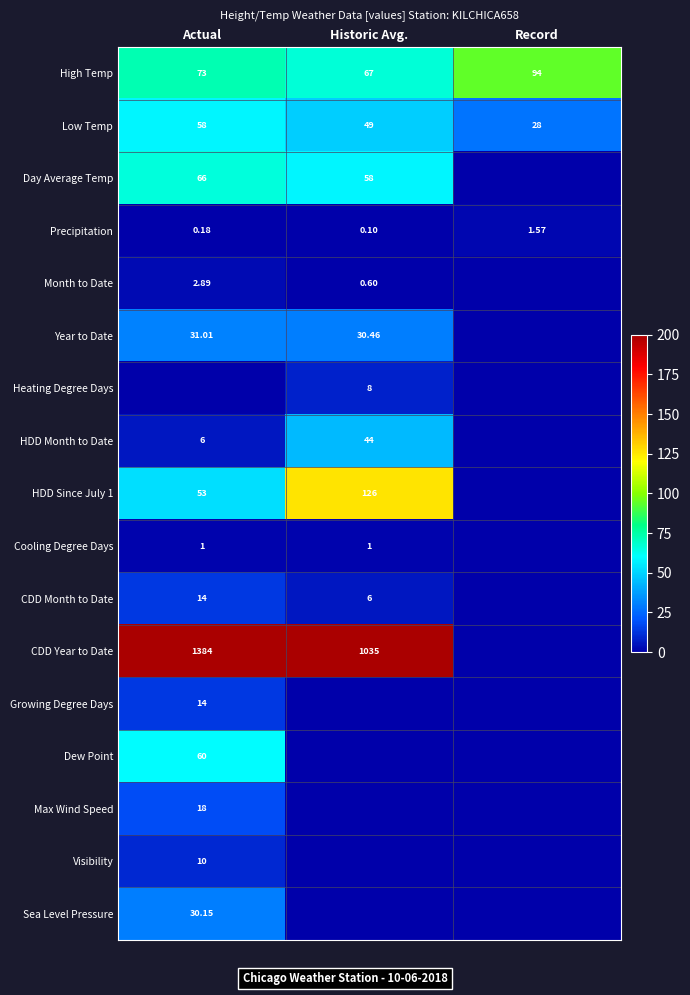

Is the value of Low Temp at Actual greater than the value of Precipitation at Actual?

Yes